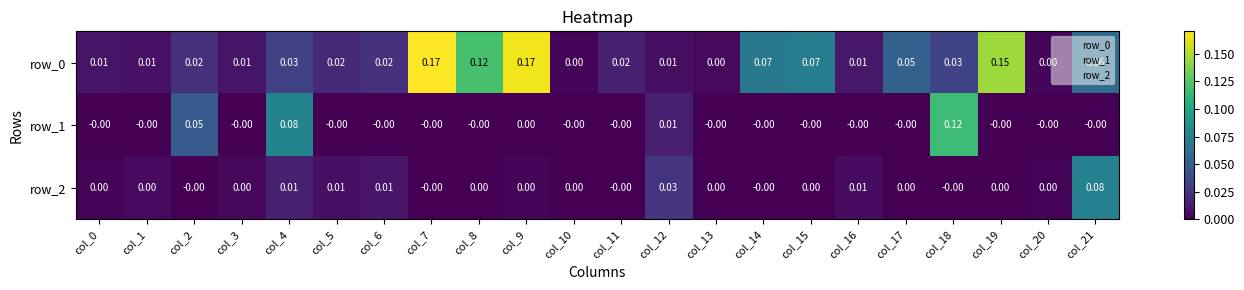

Is the value of row_2 at col_13 greater than the value of row_0 at col_9?

No